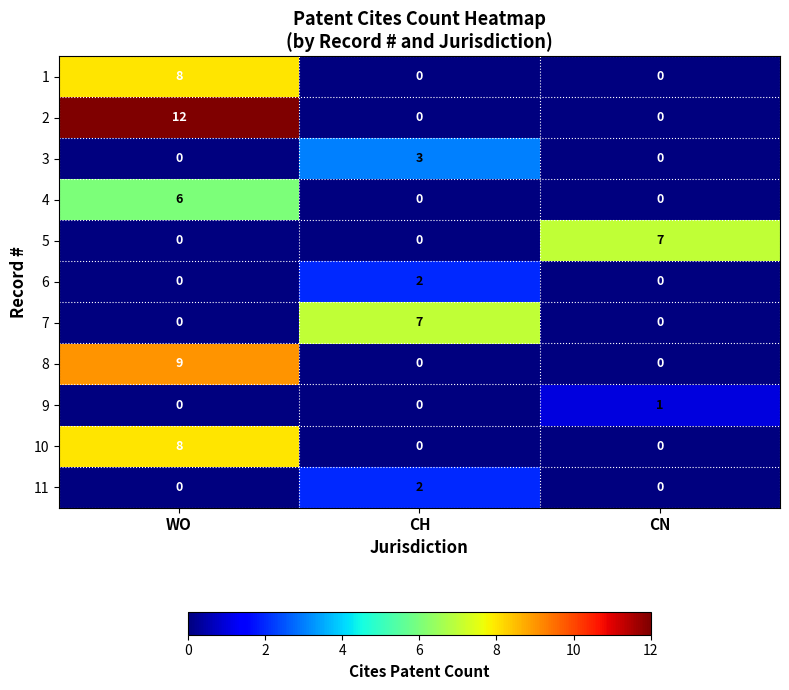

What is the spread (max minus min) of values at WO?

12